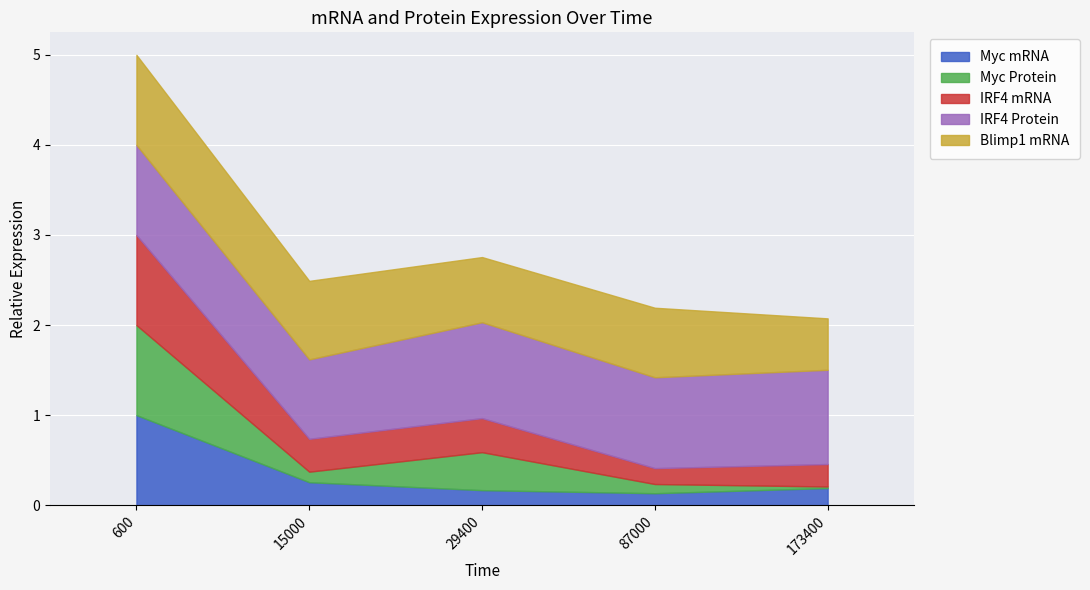

Between 15000 and 87000, which is larger?

15000